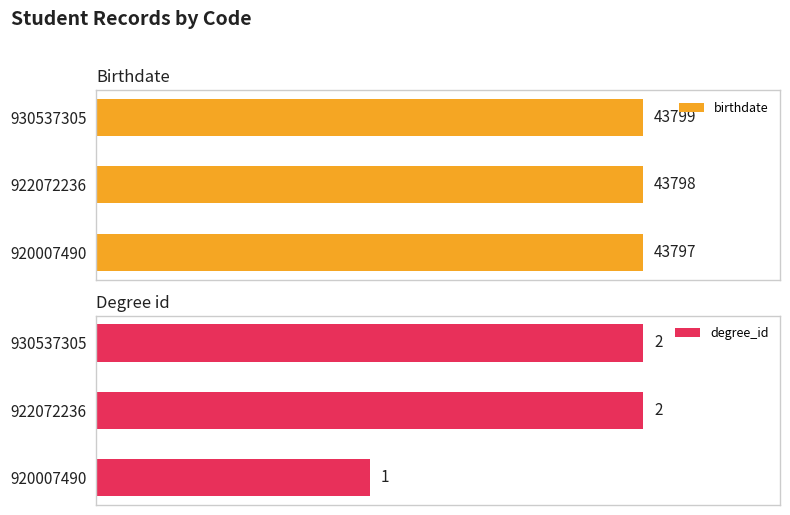

Rank the categories by birthdate value from highest to lowest.

930537305, 922072236, 920007490